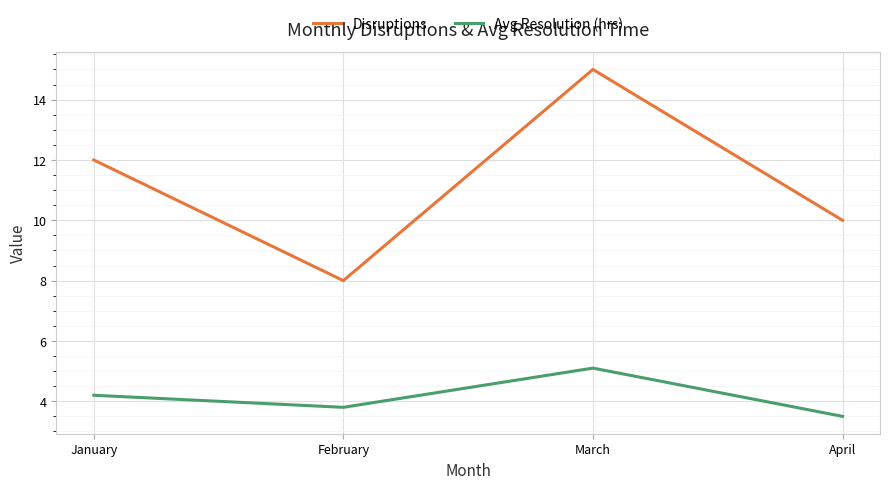

What is the sum of all Avg Resolution (hrs) values?

16.6